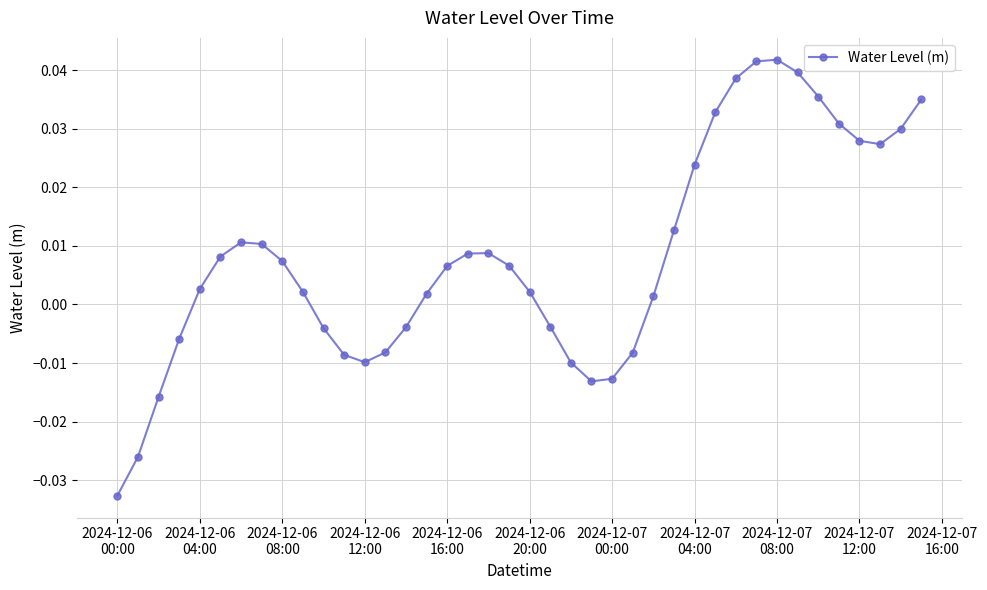

True or false: there are more than 0 points higher than both neighbors.

True